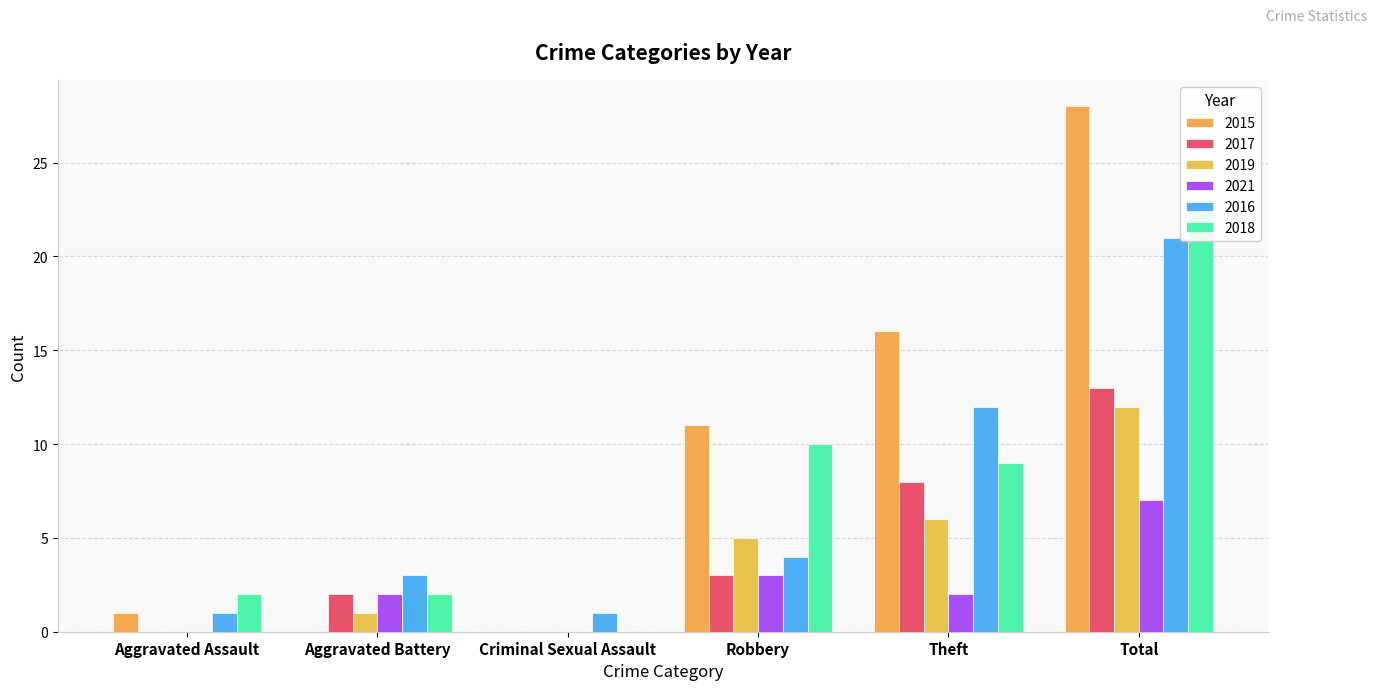

Reading right to left, extract all data points from this chart.

2015: Total=28	Theft=16	Robbery=11	Criminal Sexual Assault=0	Aggravated Battery=0	Aggravated Assault=1
2017: Total=13	Theft=8	Robbery=3	Criminal Sexual Assault=0	Aggravated Battery=2	Aggravated Assault=0
2019: Total=12	Theft=6	Robbery=5	Criminal Sexual Assault=0	Aggravated Battery=1	Aggravated Assault=0
2021: Total=7	Theft=2	Robbery=3	Criminal Sexual Assault=0	Aggravated Battery=2	Aggravated Assault=0
2016: Total=21	Theft=12	Robbery=4	Criminal Sexual Assault=1	Aggravated Battery=3	Aggravated Assault=1
2018: Total=23	Theft=9	Robbery=10	Criminal Sexual Assault=0	Aggravated Battery=2	Aggravated Assault=2